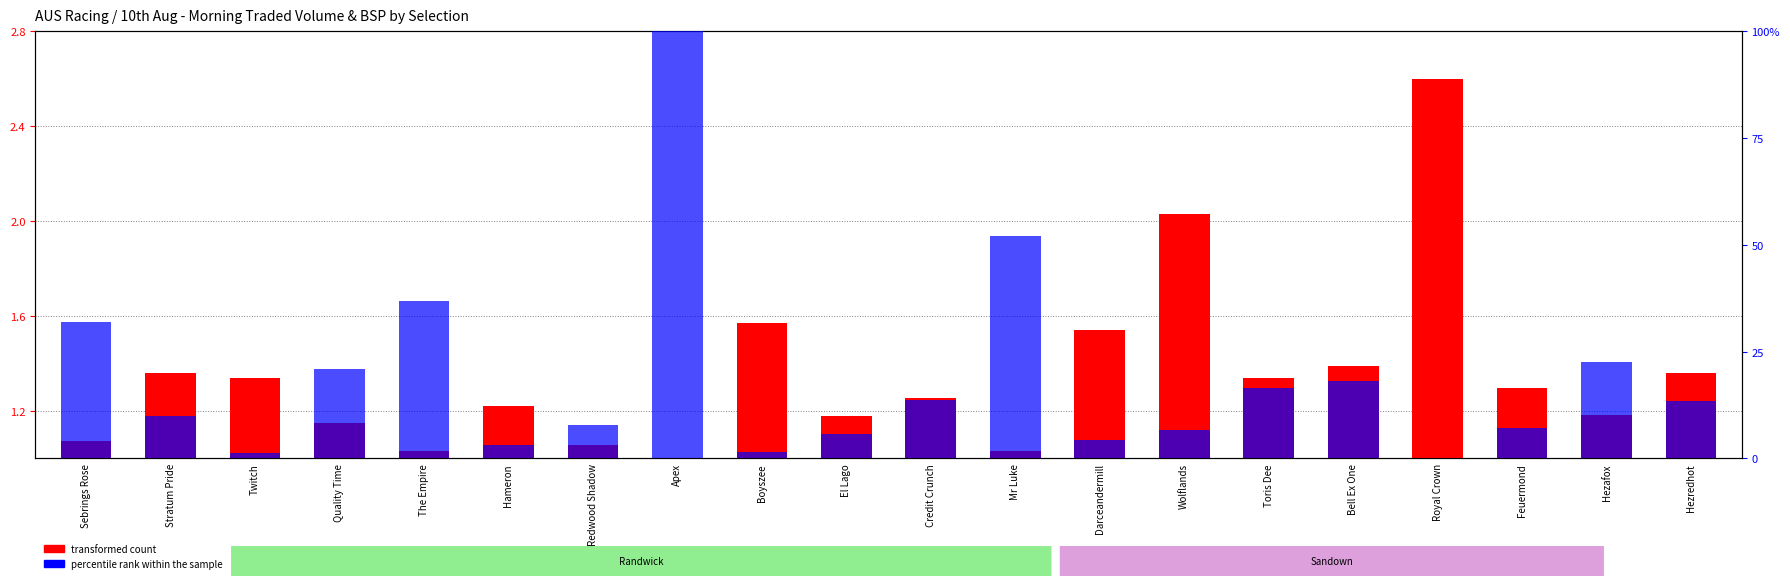

Reading left to right, what are all the values shown in this chart?

Sebrings Rose=1.1	Stratum Pride=1.4	Twitch=1.3	Quality Time=1.1	The Empire=1.0	Hameron=1.2	Redwood Shadow=1.1	Apex=1.0	Boyszee=1.6	El Lago=1.2	Credit Crunch=1.3	Mr Luke=1.0	Darceandermill=1.5	Wolflands=2.0	Toris Dee=1.3	Bell Ex One=1.4	Royal Crown=2.6	Feuermond=1.3	Hezafox=1.2	Hezredhot=1.4